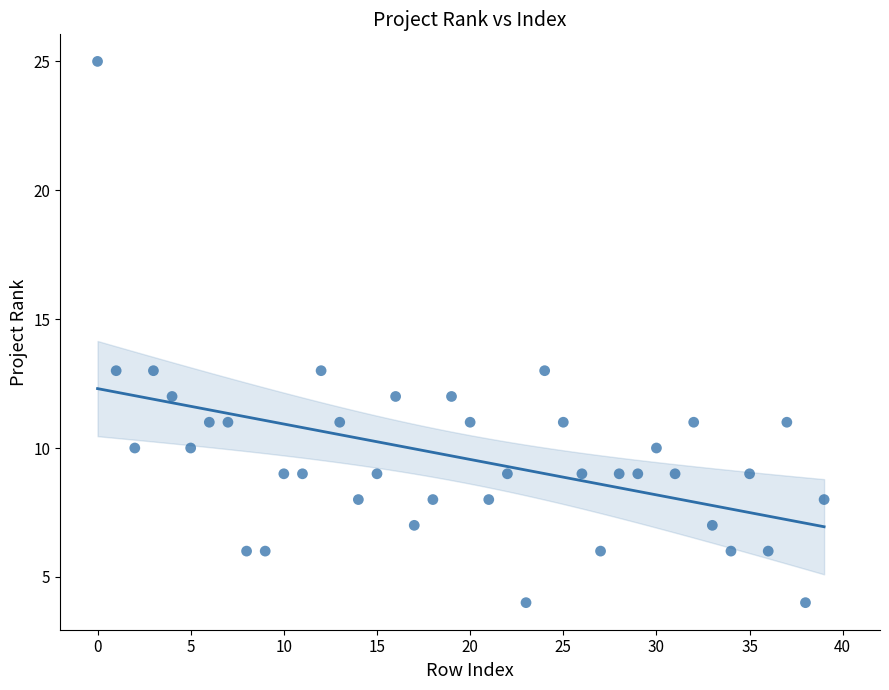

What is the range of Y values (max minus min)?

21